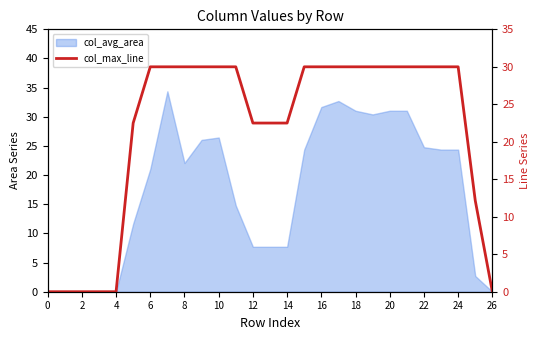

How many data points does each series have?

27